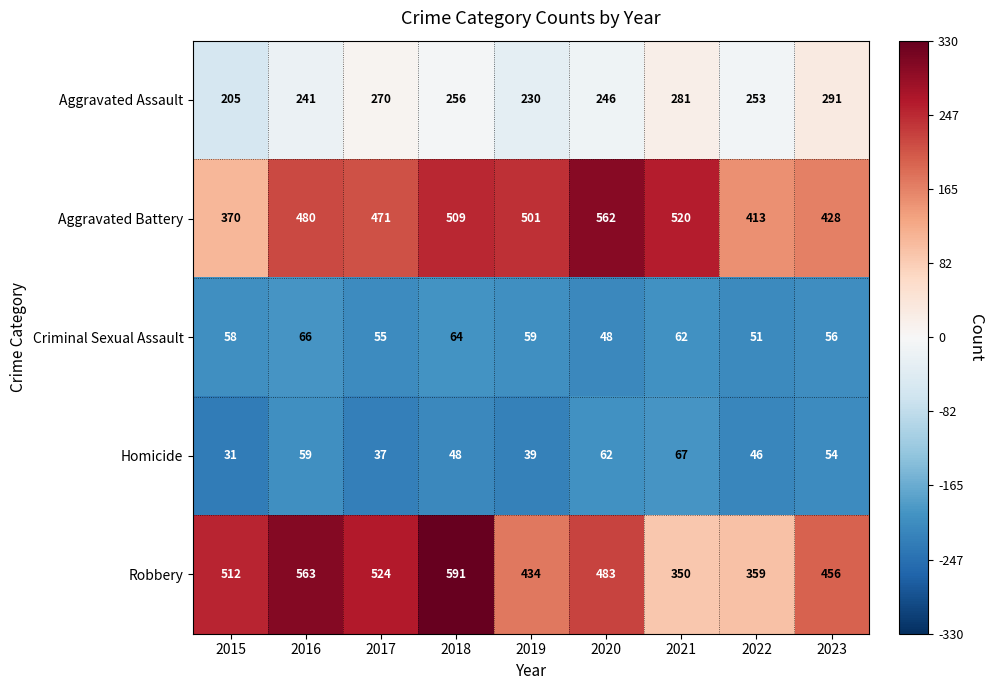

What is the difference between the highest and lowest values at 2017?

487